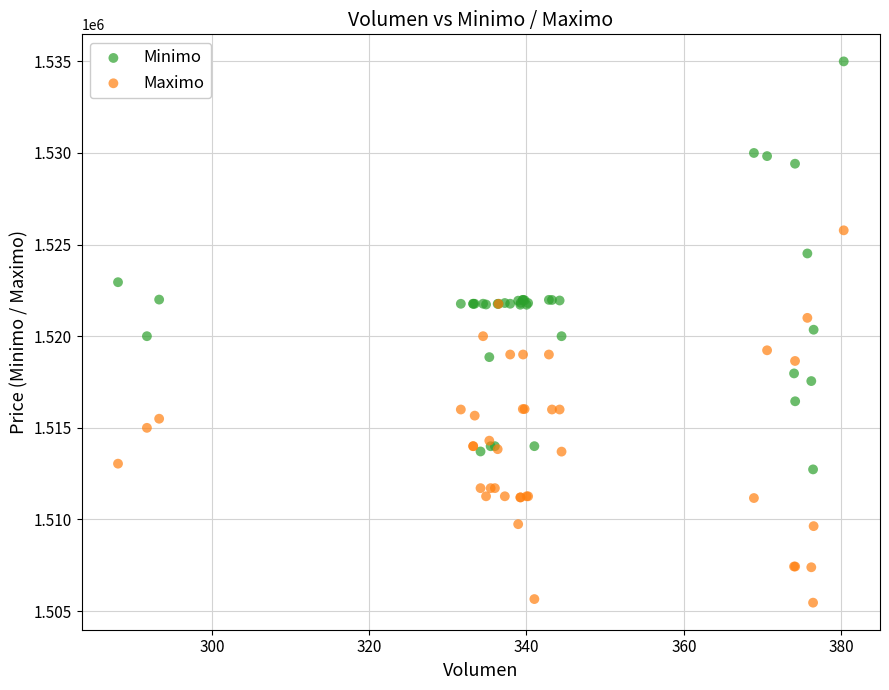

Which series reaches the maximum Y coordinate?

Minimo